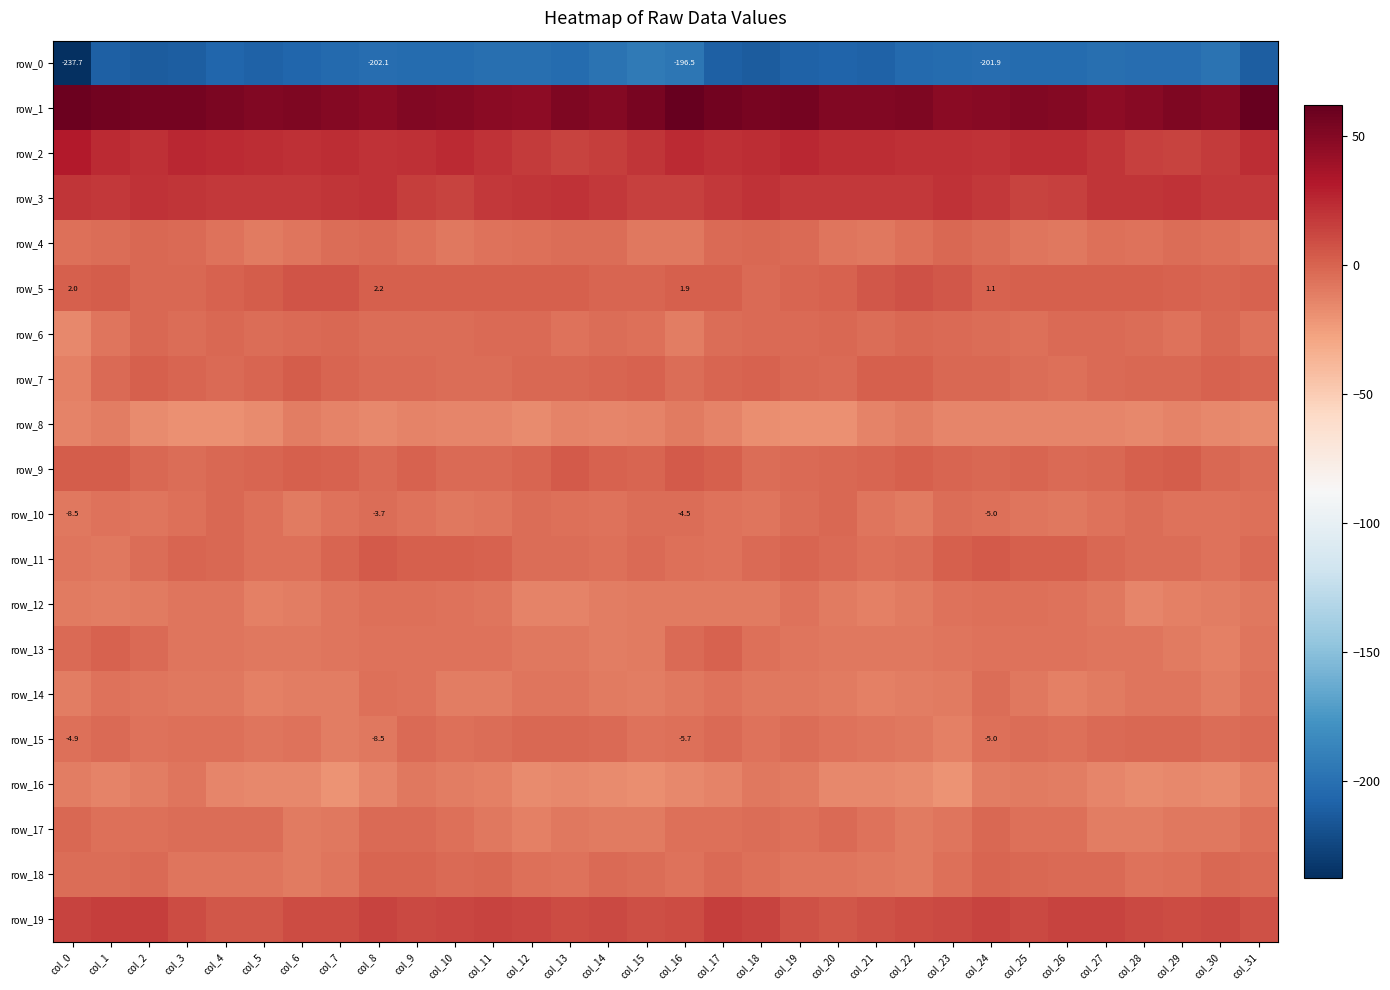

What is the difference between the second highest and second lowest values in the row_16 series?

10.9